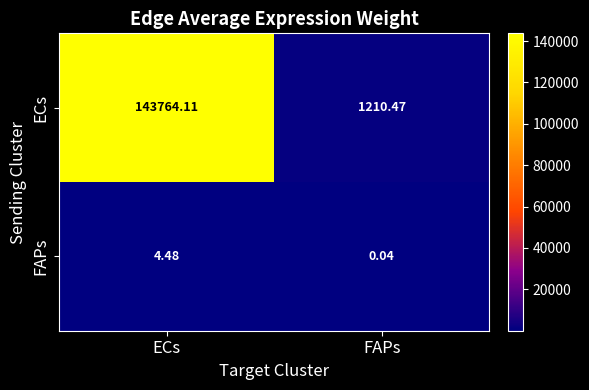

List the series in order of their peak value, lowest first.

FAPs, ECs